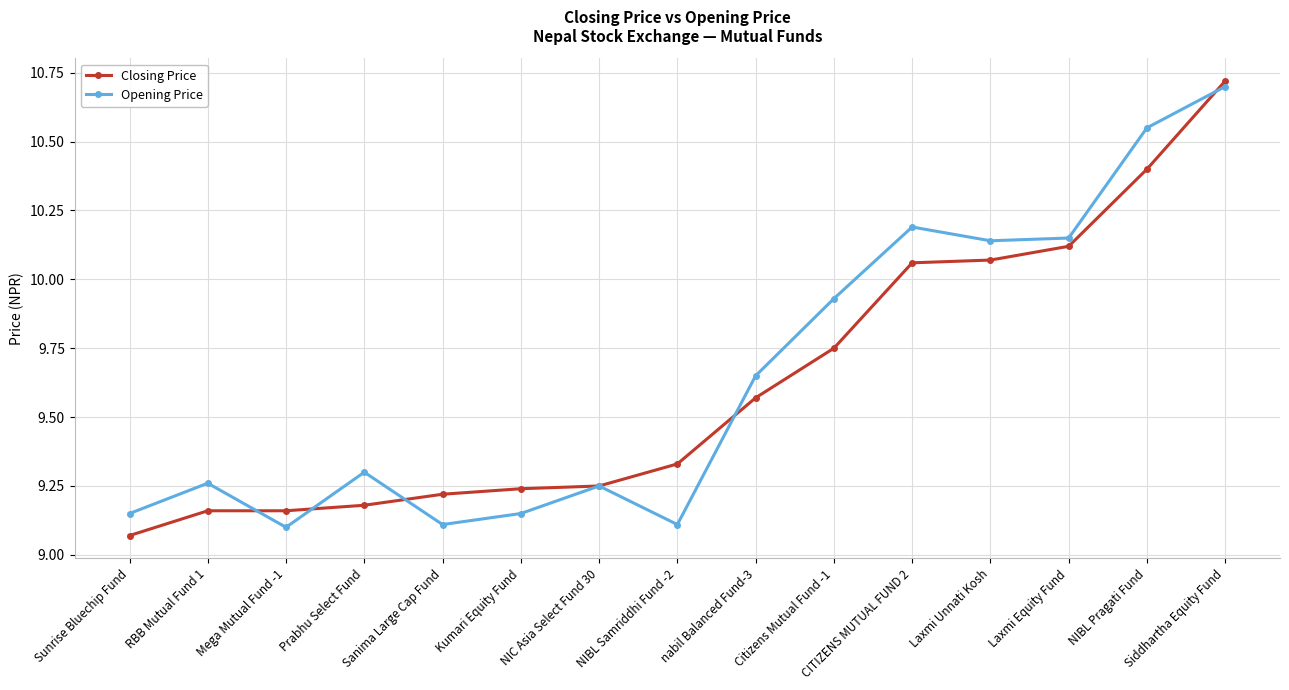

The value of Closing Price at Laxmi Unnati Kosh is 2.6. True or false?

False